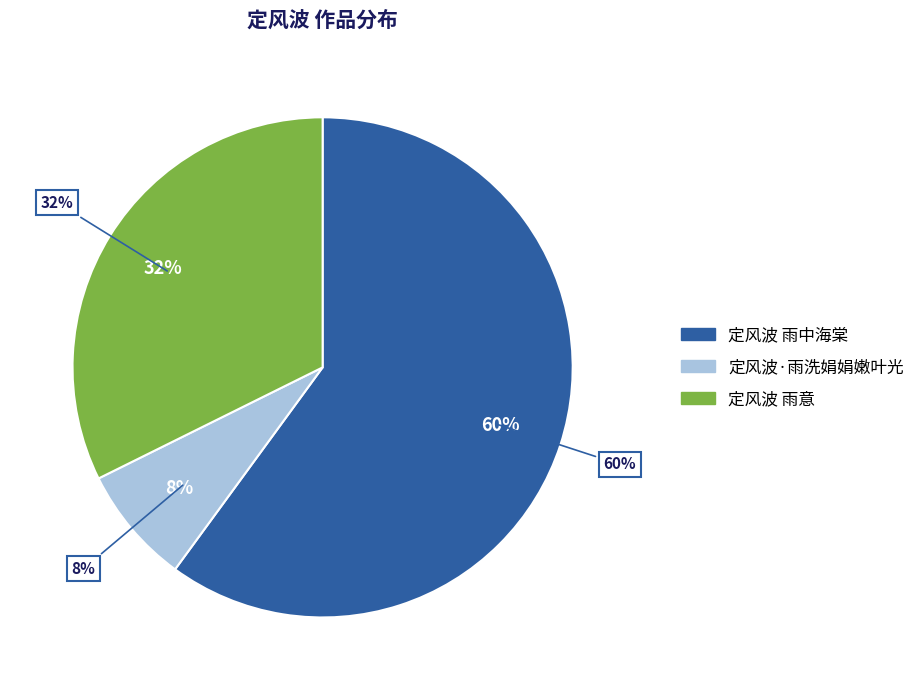

Is it true that 定风波 雨中海棠 is 60% of the pie?

True